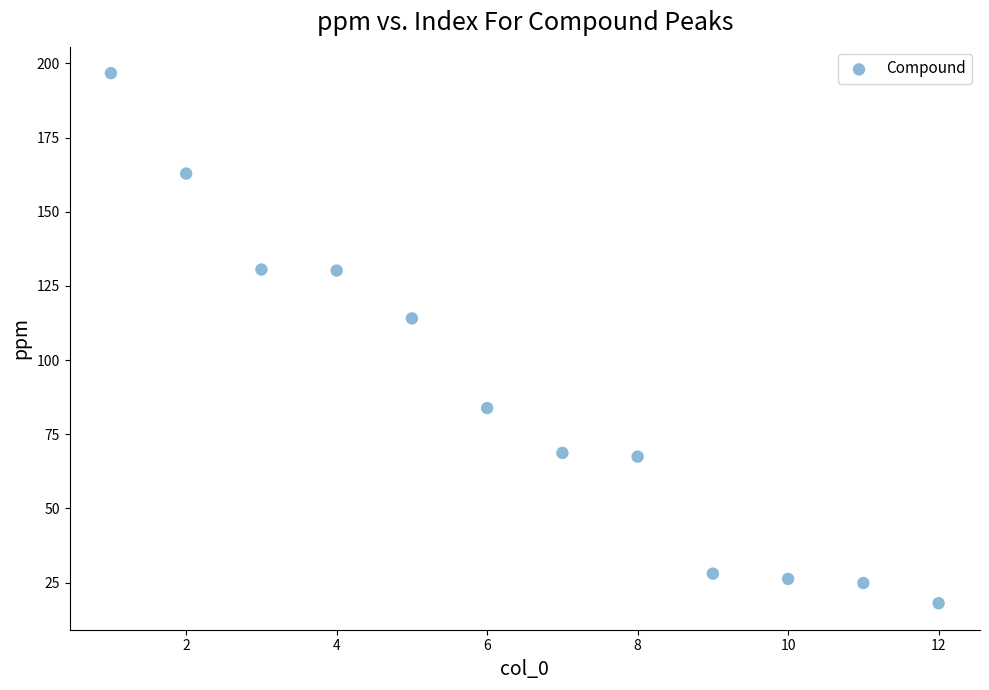

What is the average X value?

6.5